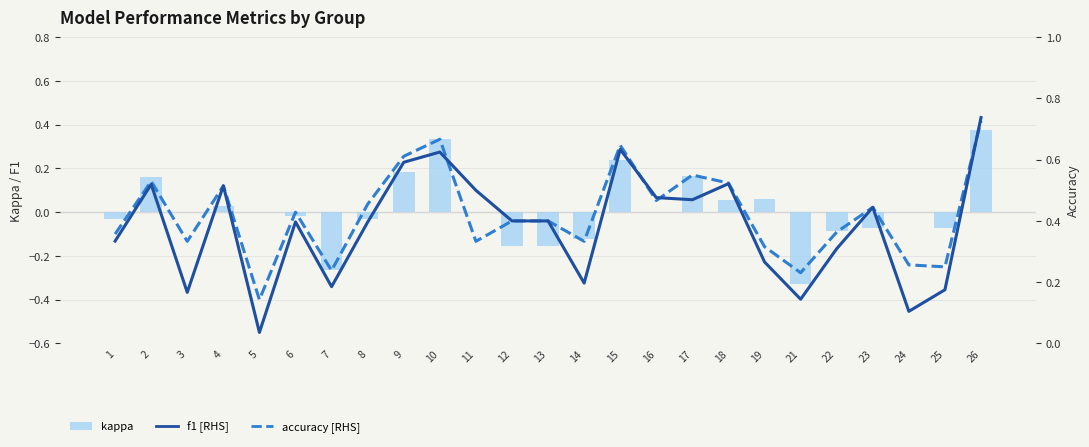

Between 4 and 15, which series saw the biggest shift?

kappa